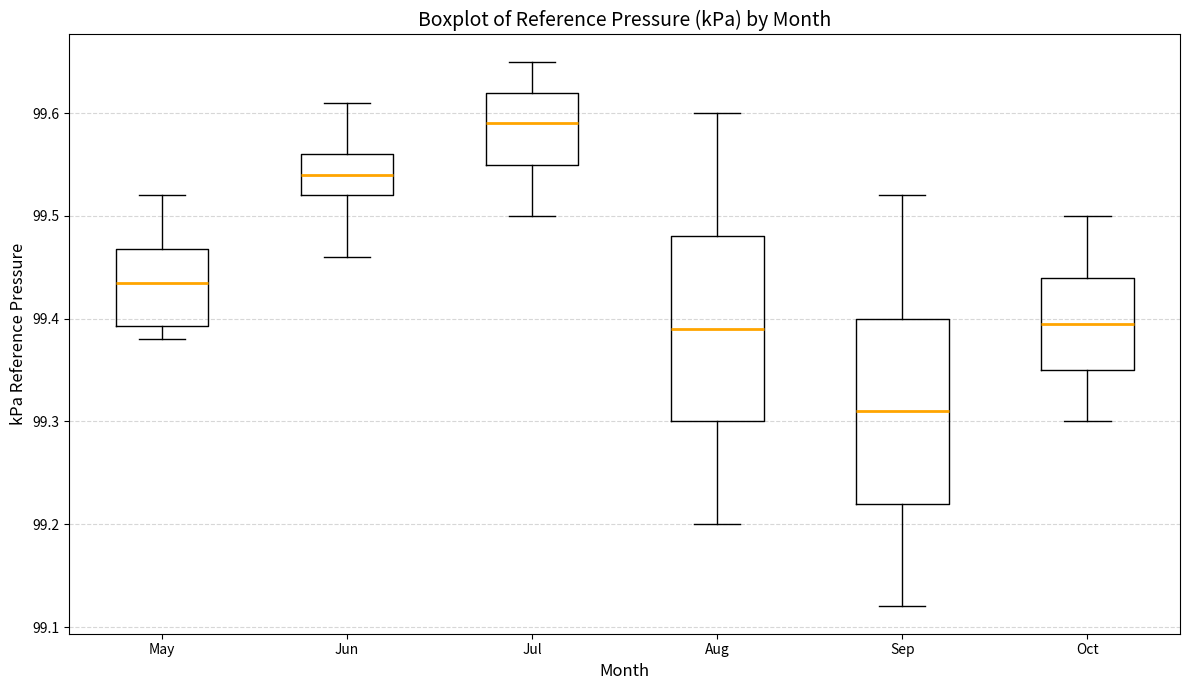

Where does the median line of the box for Jun sit on the y-axis? The values are not printed on the chart, so give them approximately, as read against the axis.

99.54